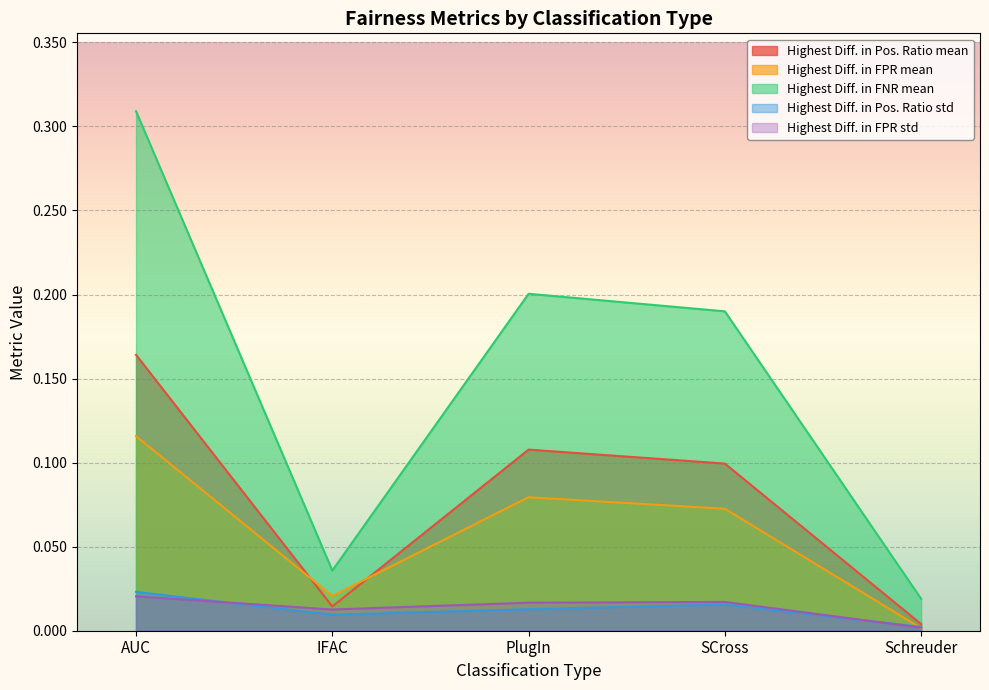

Which series has the largest total across all categories?

Highest Diff. in FNR mean